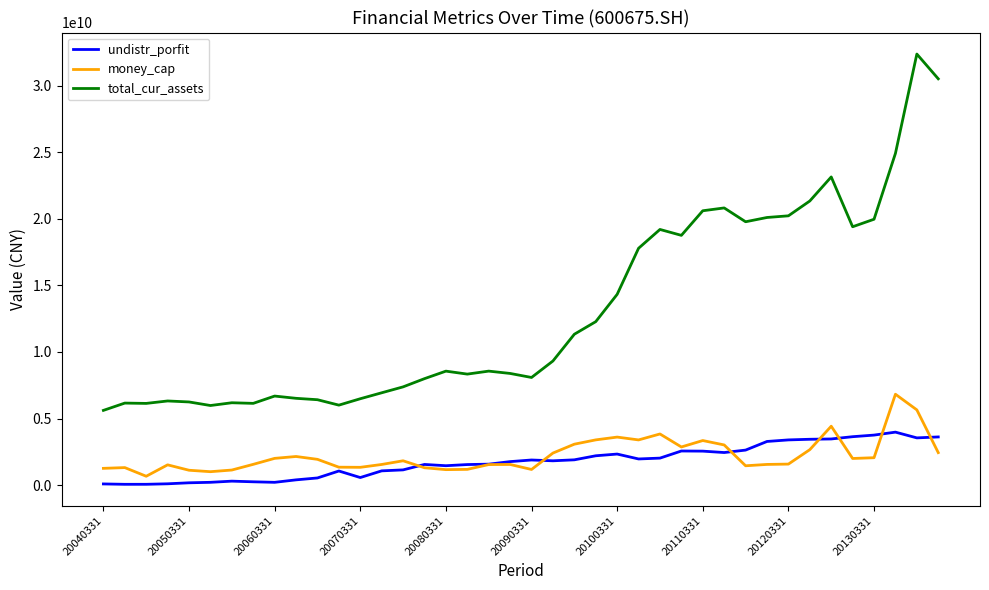

True or false: total_cur_assets and money_cap intersect in this chart.

False